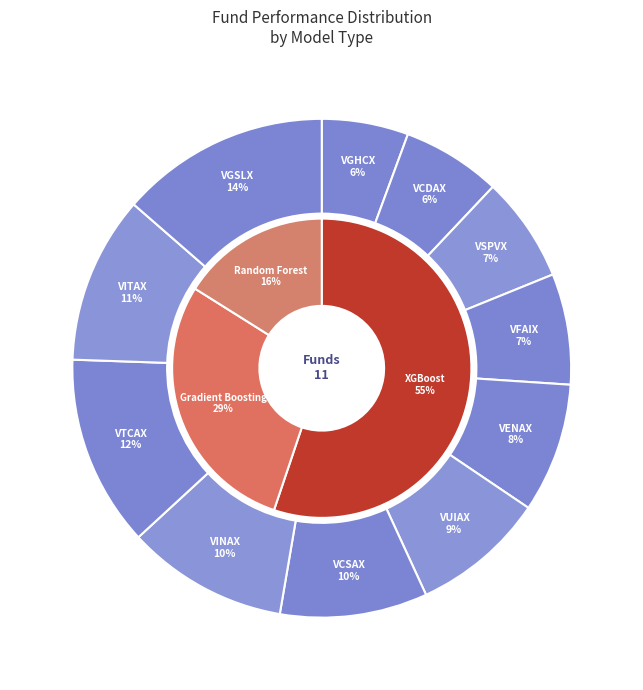

True or false: VENAX_V_N accounts for 20% of the total.

False